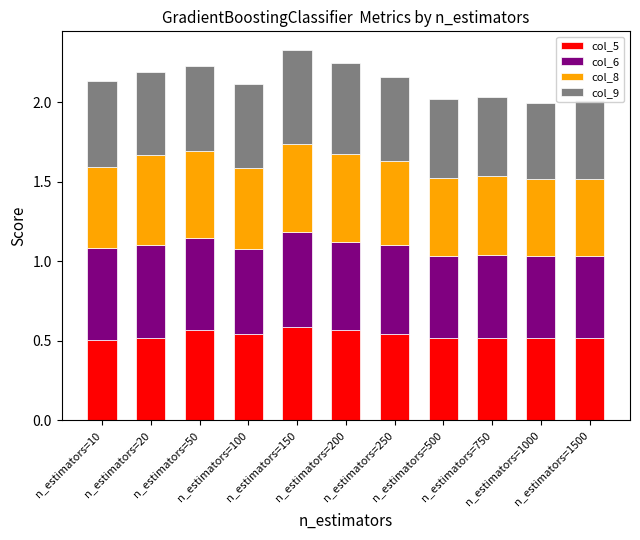

What are all the series names shown in the legend?

col_5, col_6, col_8, col_9